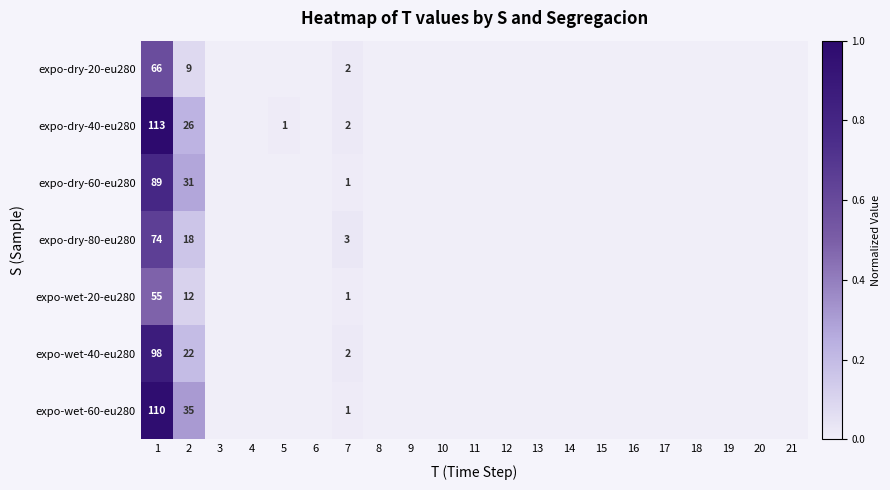

Rank the series at 2 from lowest to highest value.

expo-dry-20-eu280, expo-wet-20-eu280, expo-dry-80-eu280, expo-wet-40-eu280, expo-dry-40-eu280, expo-dry-60-eu280, expo-wet-60-eu280